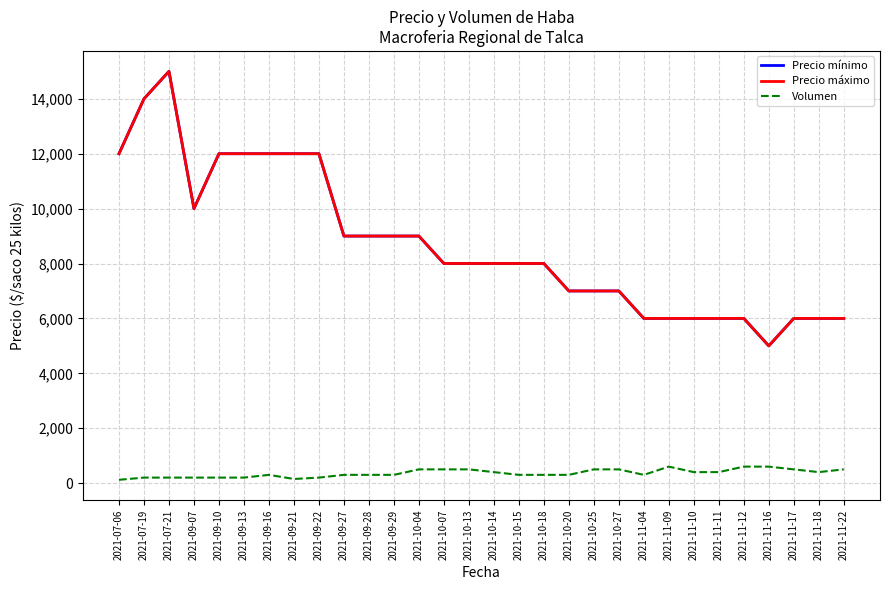

At which label is Volumen closest to 360?

2021-10-14